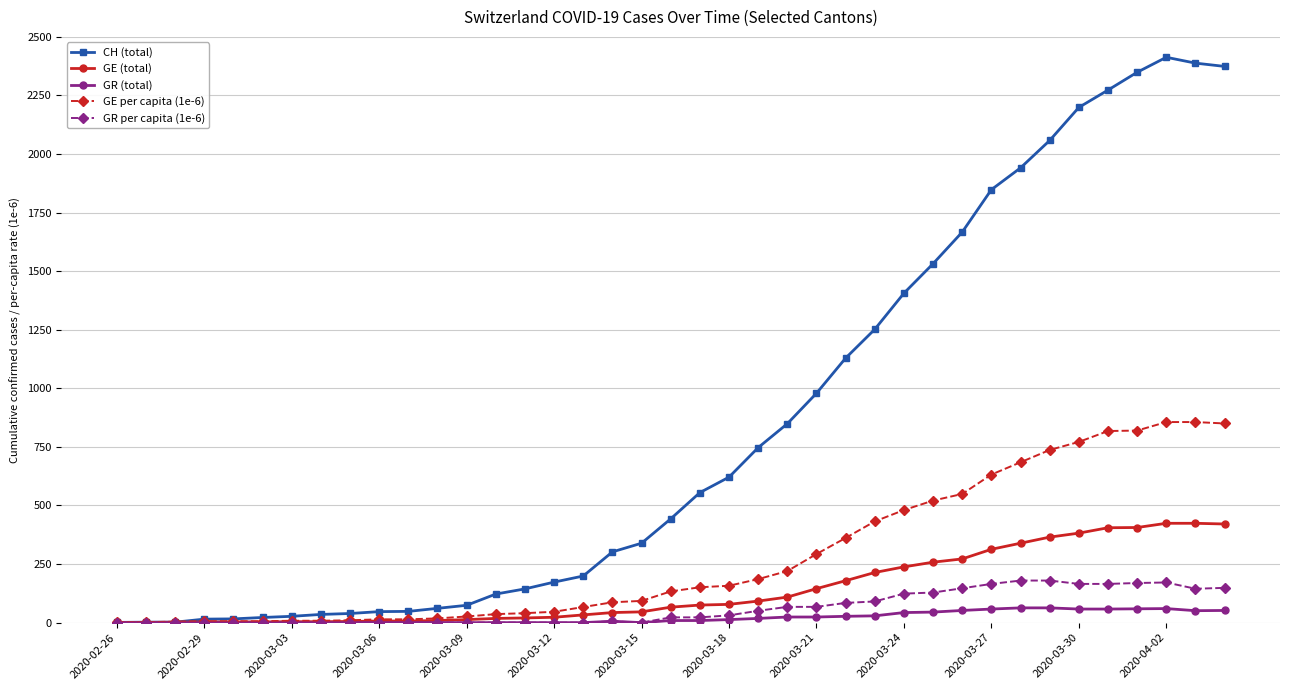

What is the maximum value shown in the chart?

2413.0